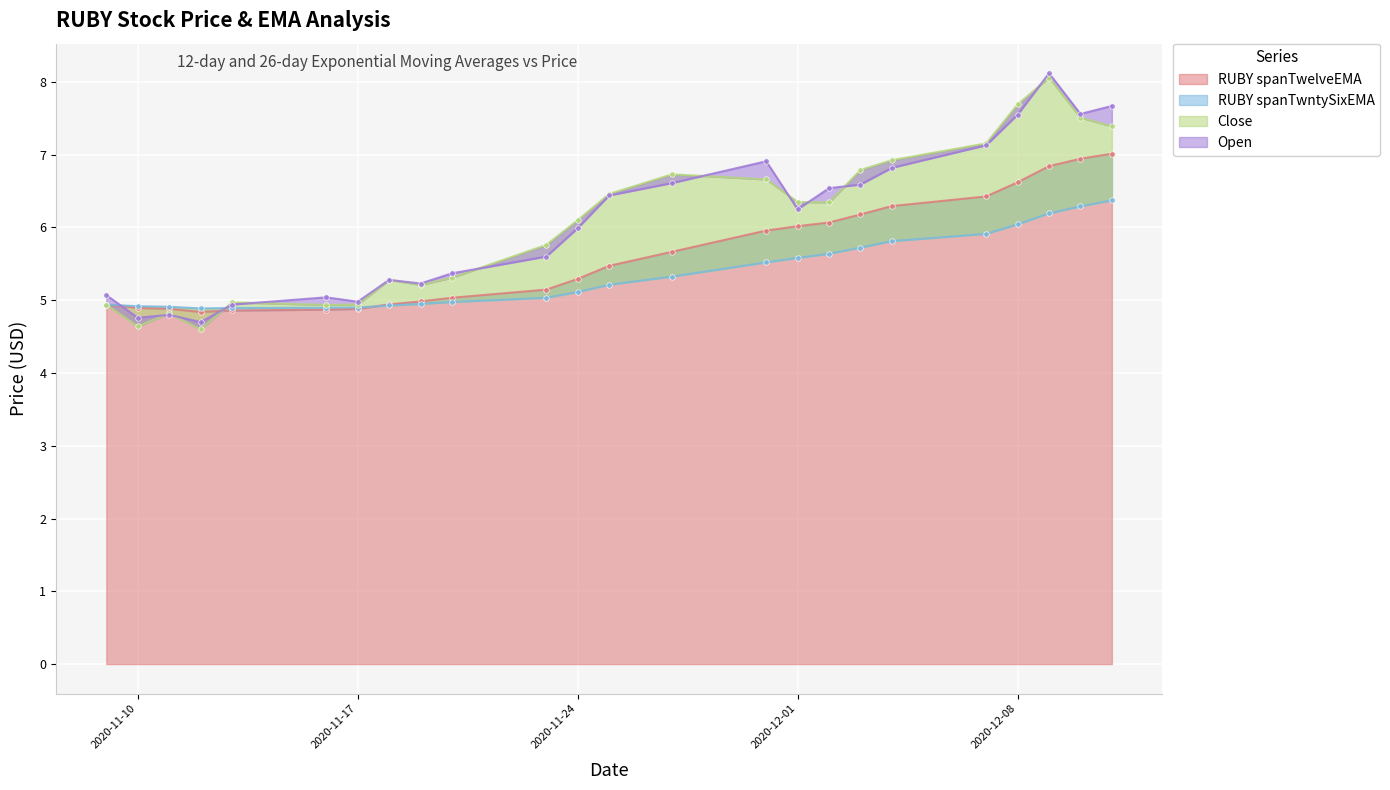

What are all the series names shown in the legend?

RUBY spanTwelveEMA, RUBY spanTwntySixEMA, Close, Open